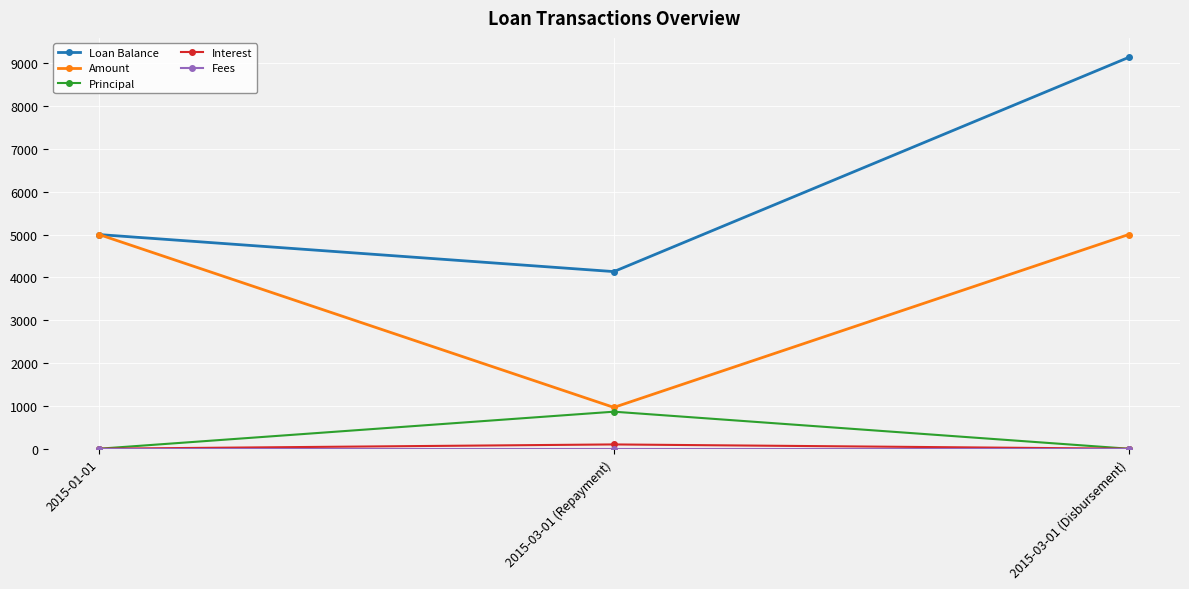

Between 2015-01-01 and 2015-03-01 (Disbursement), which series saw the biggest shift?

Loan Balance